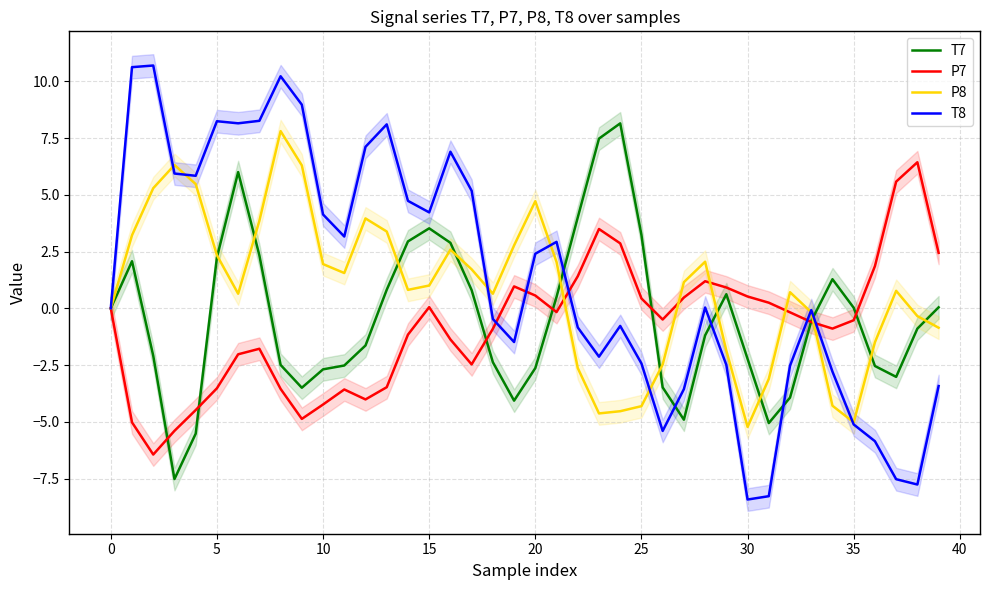

Where does the P7 series first go above 0?

15